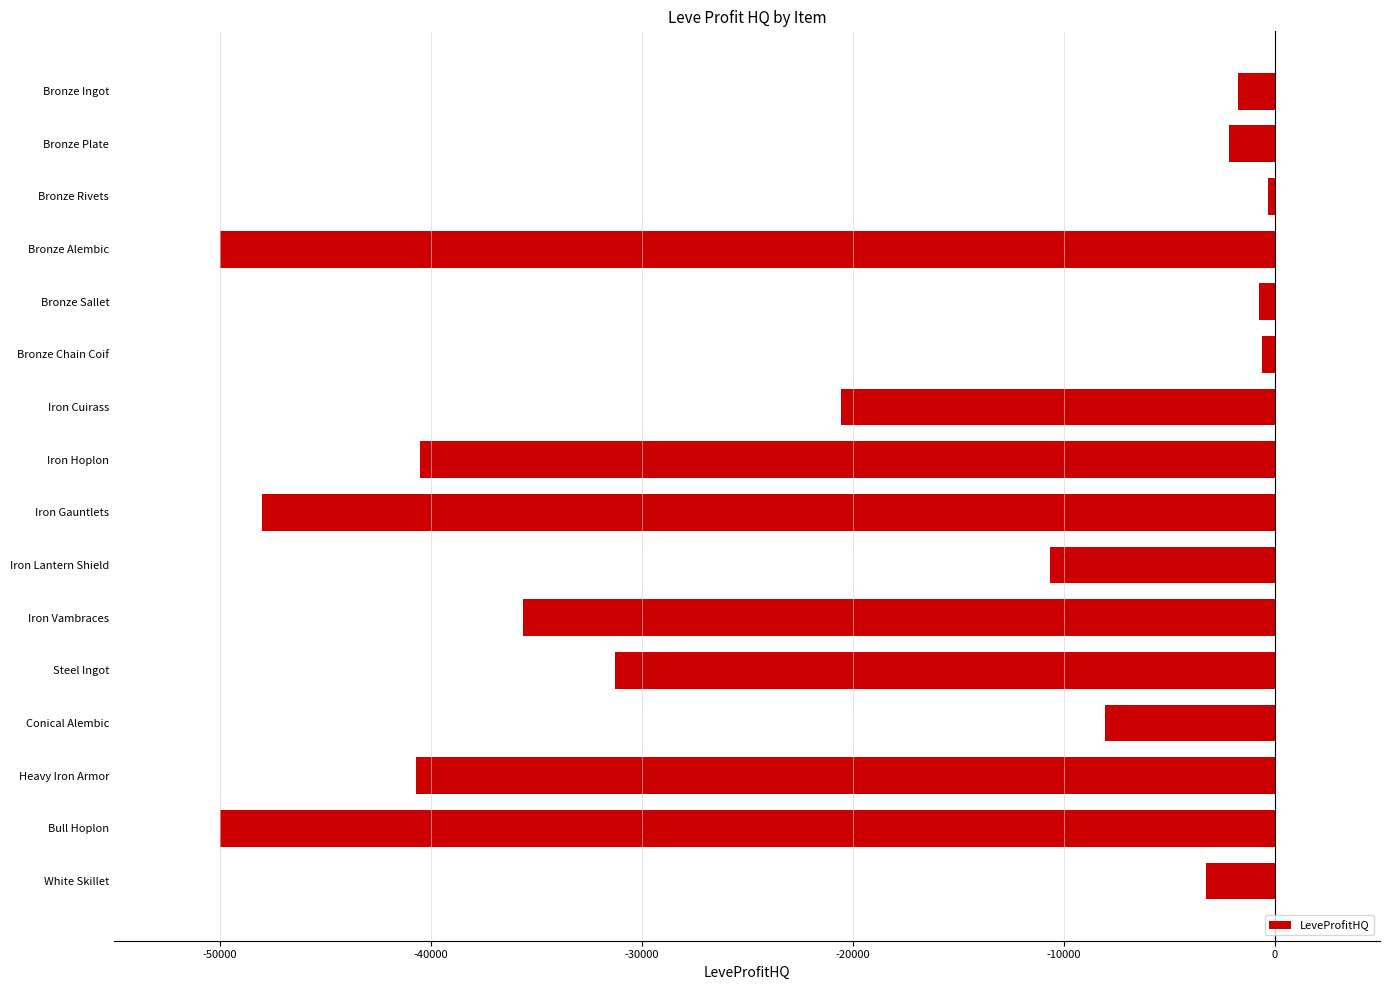

How many distinct data groups are displayed?

1